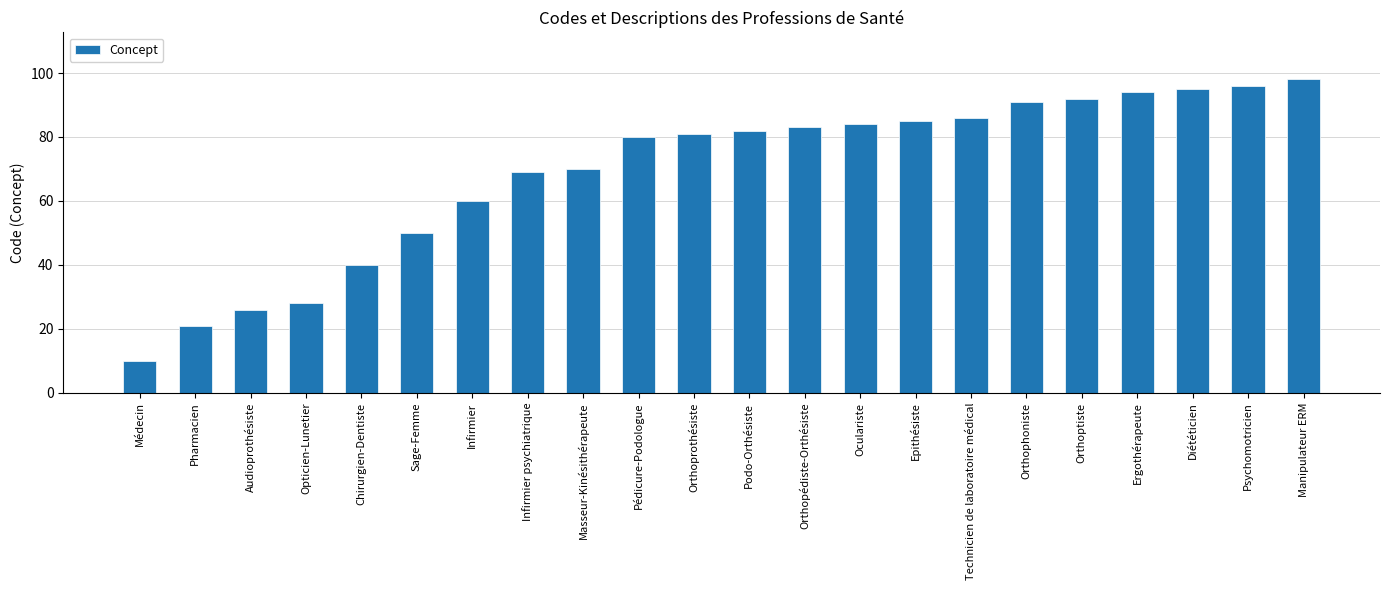

Reading left to right, extract all data points from this chart.

10	21	26	28	40	50	60	69	70	80	81	82	83	84	85	86	91	92	94	95	96	98